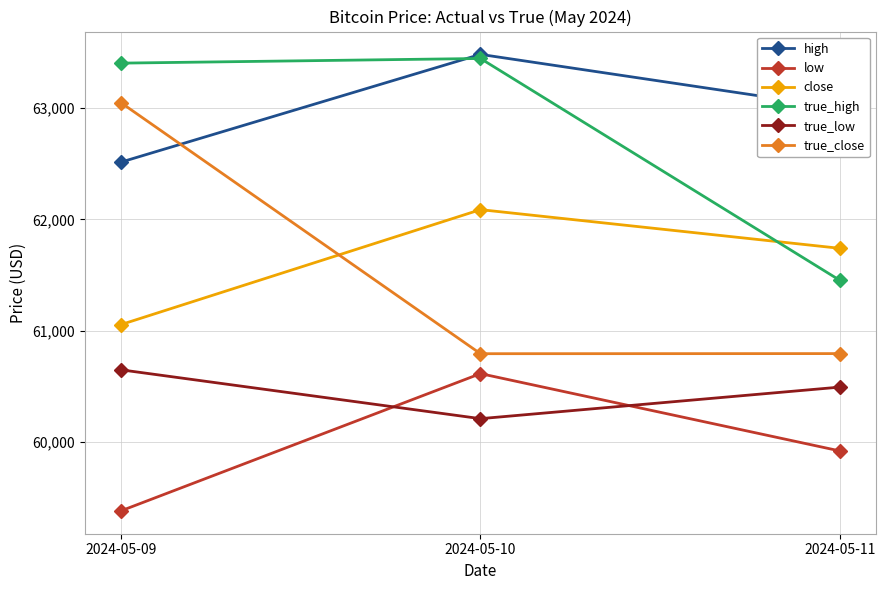

Is the value of true_close at 2024-05-10 greater than the value of low at 2024-05-11?

Yes